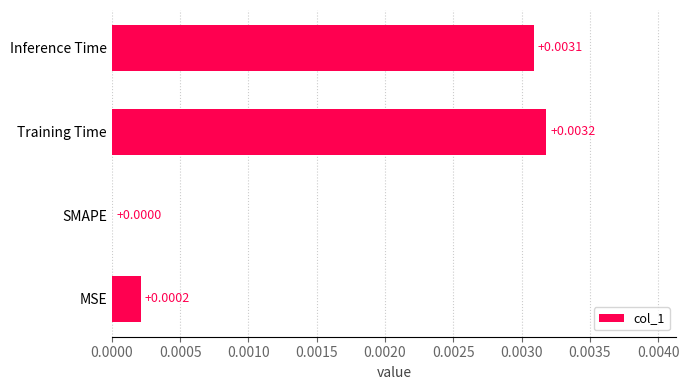

At which label is the value closest to 0?

SMAPE